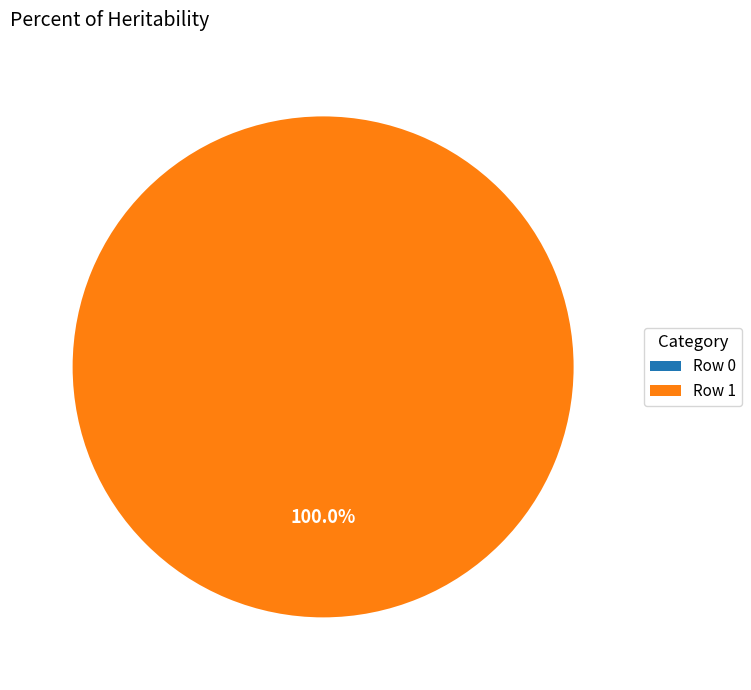

How many slices are in this pie chart?

2